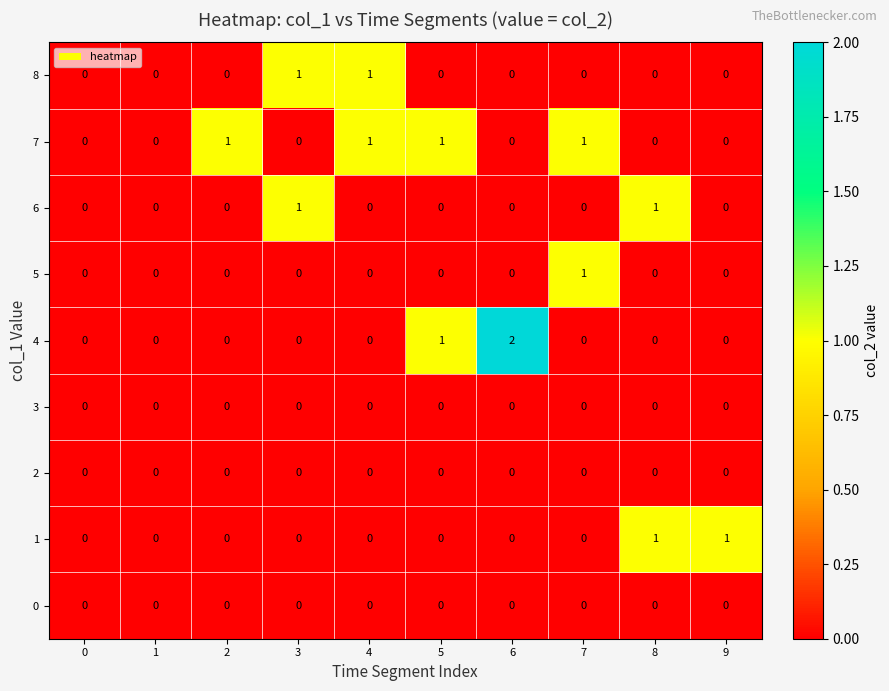

Which series changed the most between 2 and 7?

5